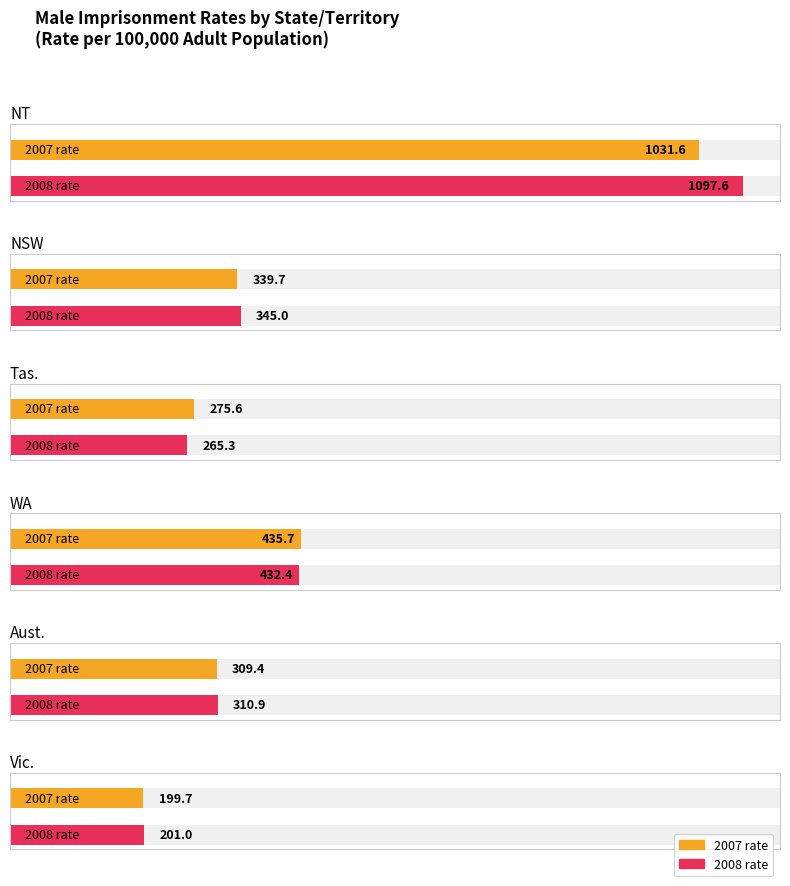

What is the value of the NT bar at the 2nd from the left?

1031.6